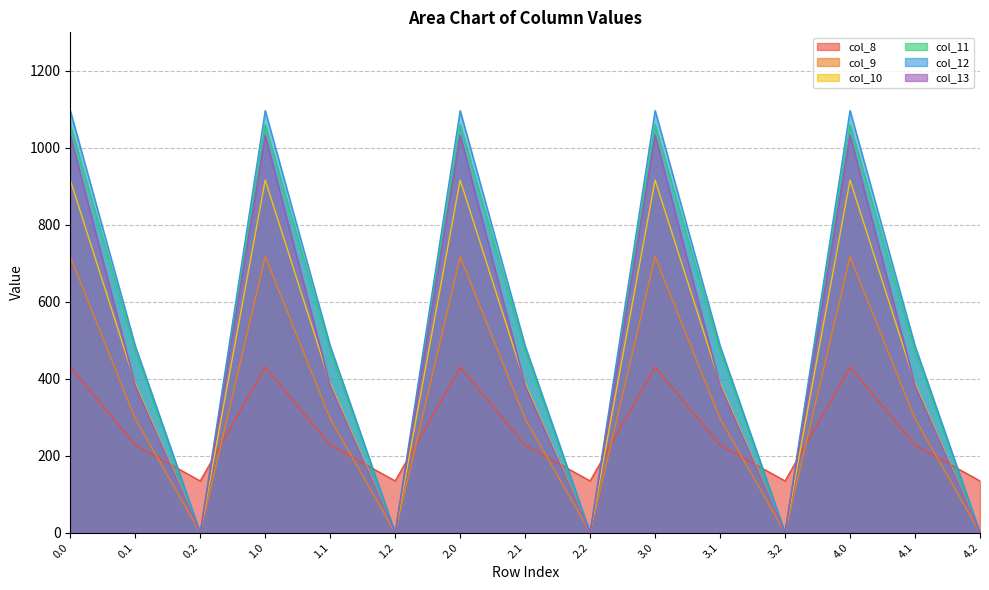

True or false: col_8 and col_10 intersect in this chart.

True